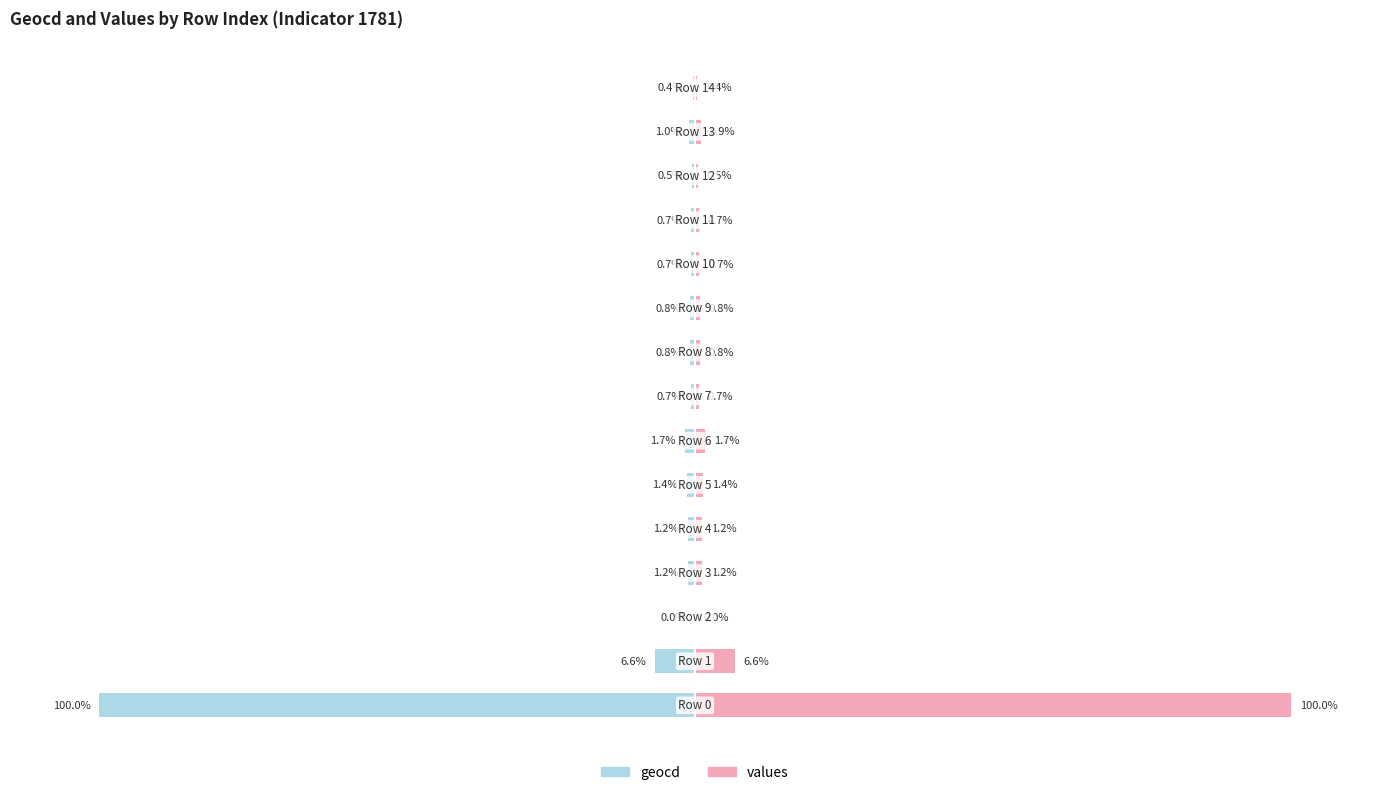

Reading left to right, transcribe all the data shown in this chart.

geocd: 0=-100.0	1=-6.6	2=0.0	3=-1.2	4=-1.2	5=-1.4	6=-1.7	7=-0.7	8=-0.8	9=-0.8	10=-0.7	11=-0.7	12=-0.5	13=-1.0	14=-0.4
values: 0=100.0	1=6.6	2=0.0	3=1.2	4=1.2	5=1.4	6=1.7	7=0.7	8=0.8	9=0.8	10=0.7	11=0.7	12=0.5	13=0.9	14=0.4